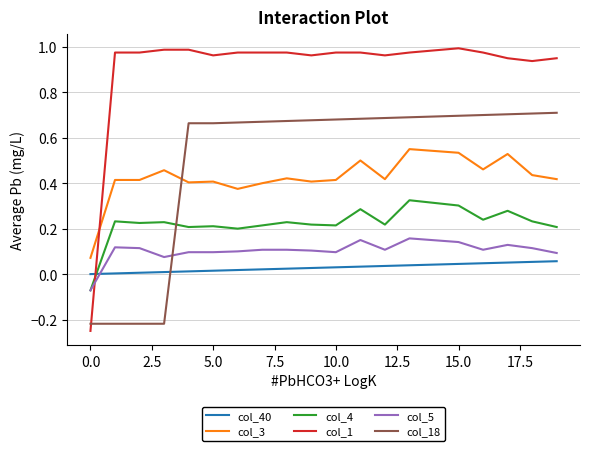

What are all the series names shown in the legend?

col_40, col_3, col_4, col_1, col_5, col_18